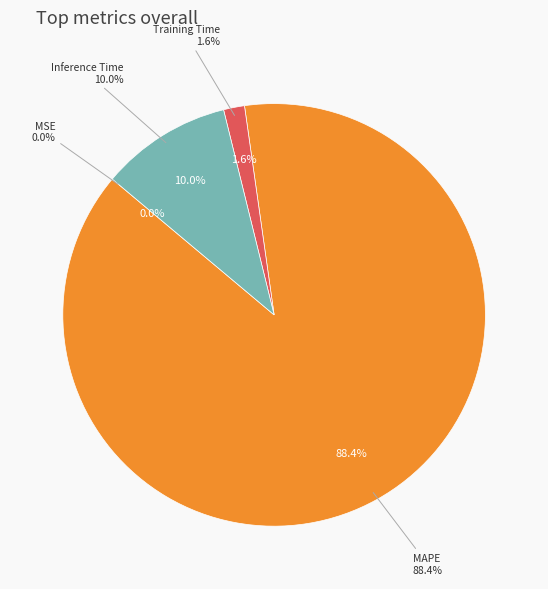

To the nearest percent, what is the difference between the largest and smallest slice percentages?

88%